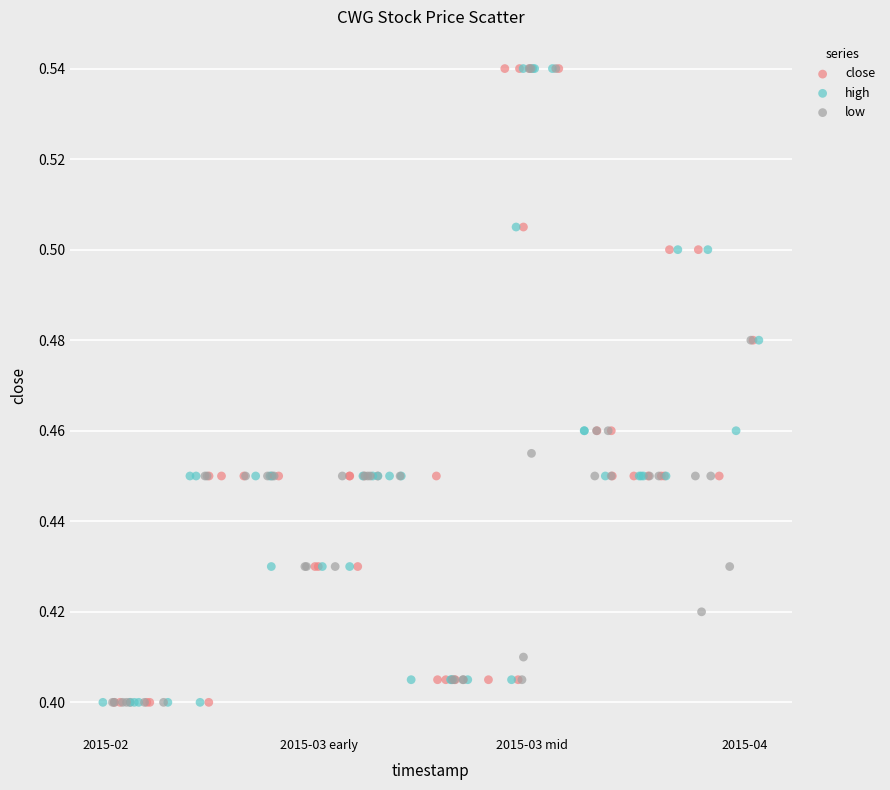

What are all the series names shown in the legend?

close, high, low